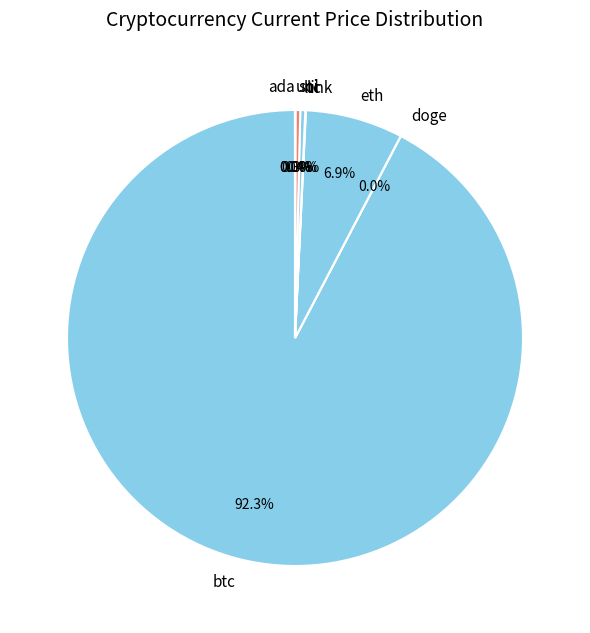

To the nearest percent, what is the difference between the largest and smallest slice percentages?

92%